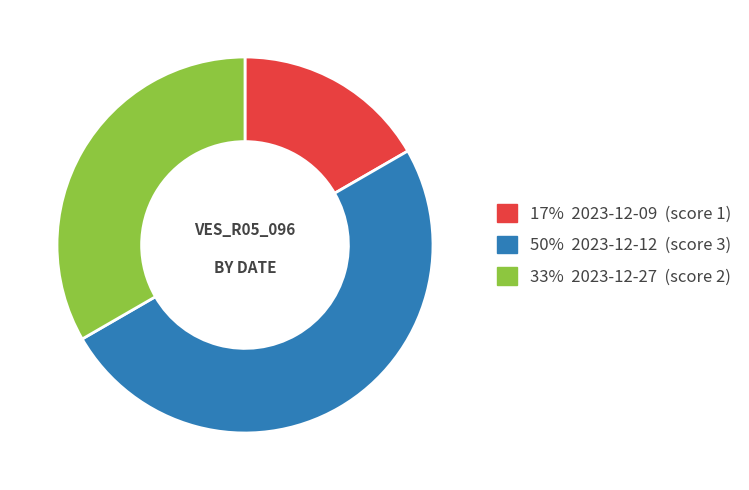

To the nearest percent, what is the difference between the largest and smallest slice percentages?

33%